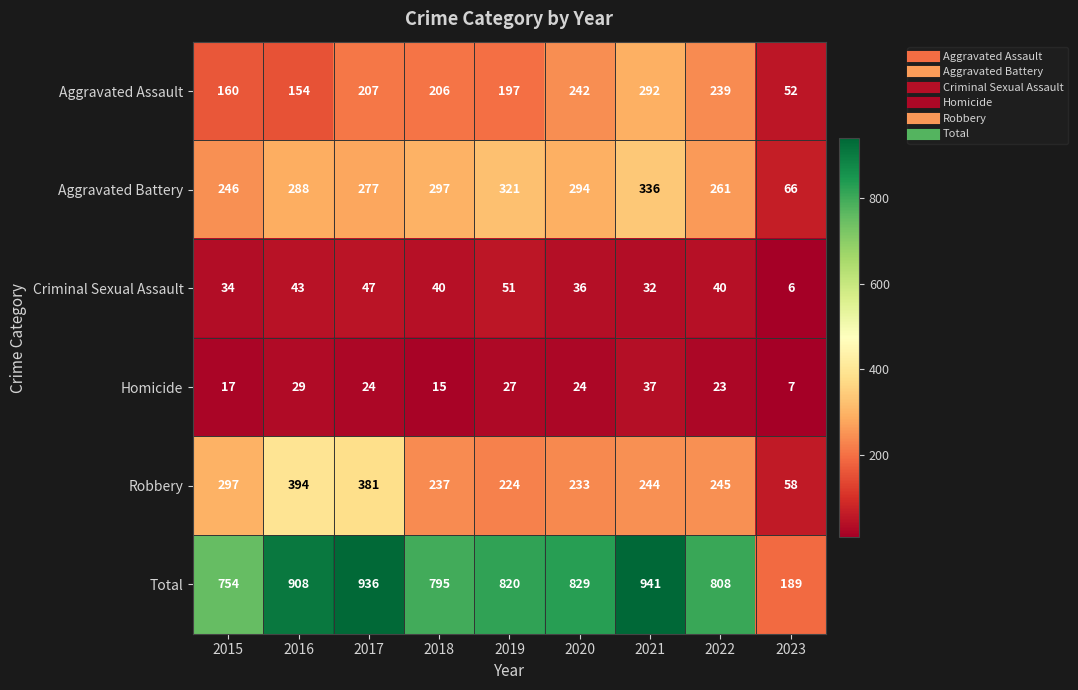

The Homicide series shows 23 at 2022. True or false?

True